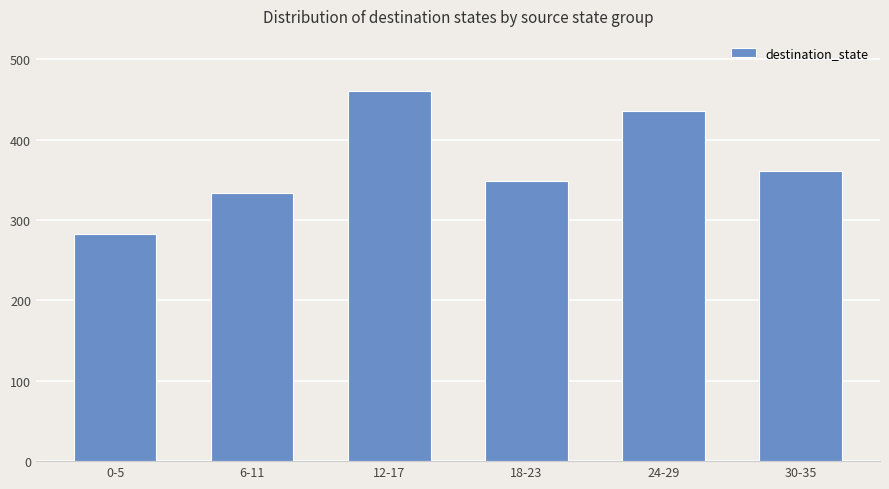

Rank the categories by value from lowest to highest.

0-5, 6-11, 18-23, 30-35, 24-29, 12-17